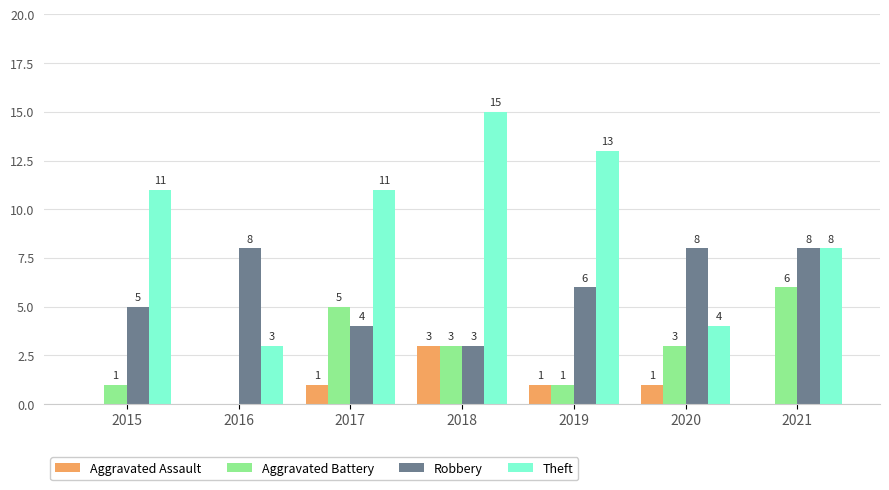

How many values in Aggravated Assault are above zero?

4